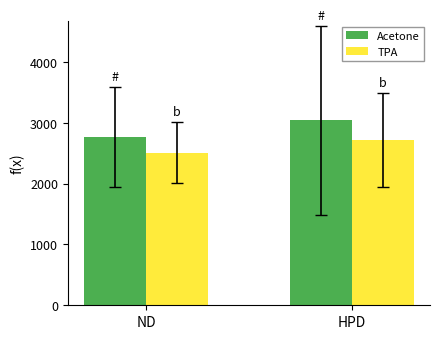

How many groups of bars are there?

2